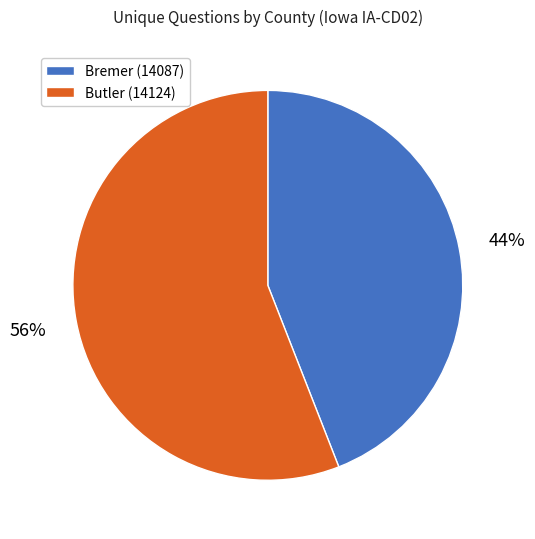

Do Bremer (14087) and Butler (14124) together represent more than half of the pie?

Yes